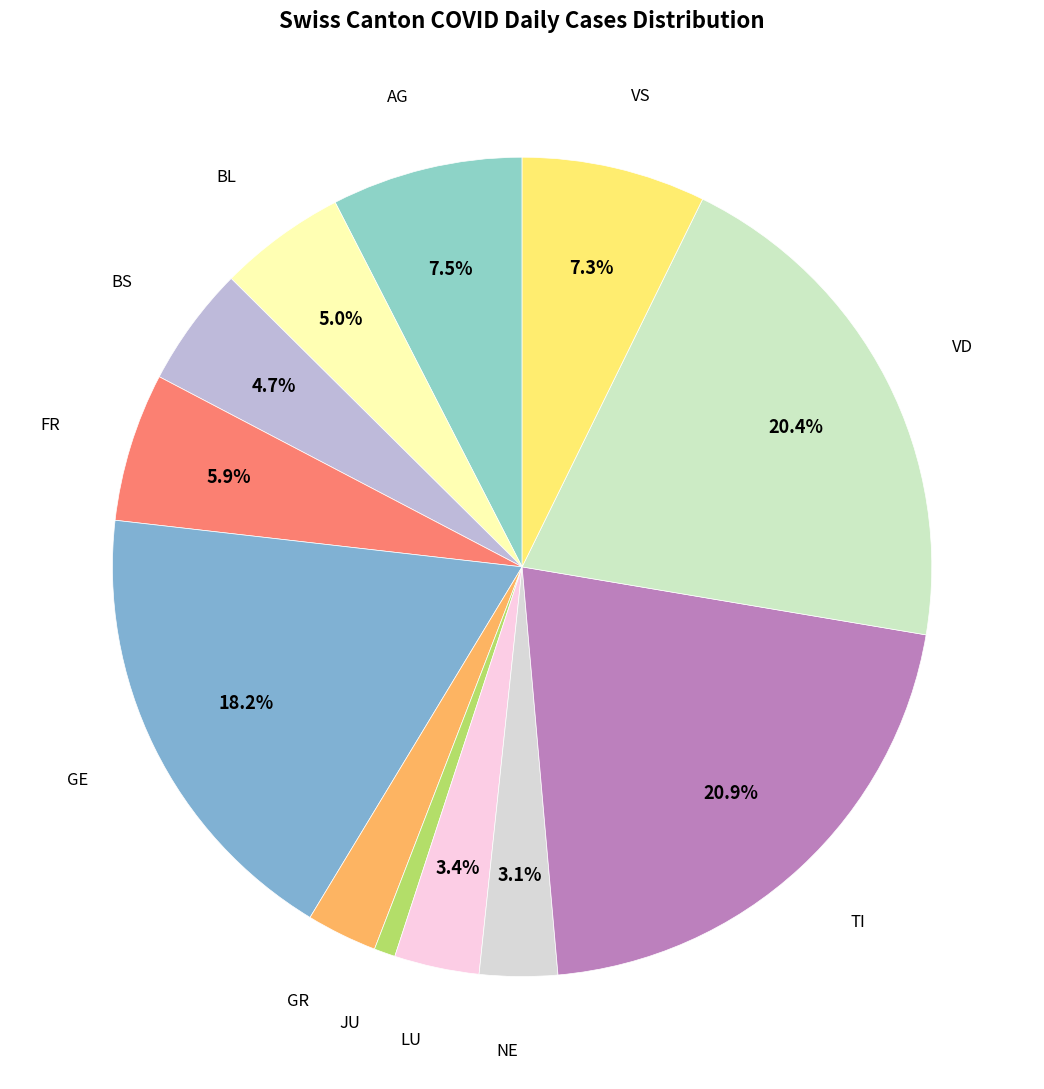

Count the number of slices in the pie.

12